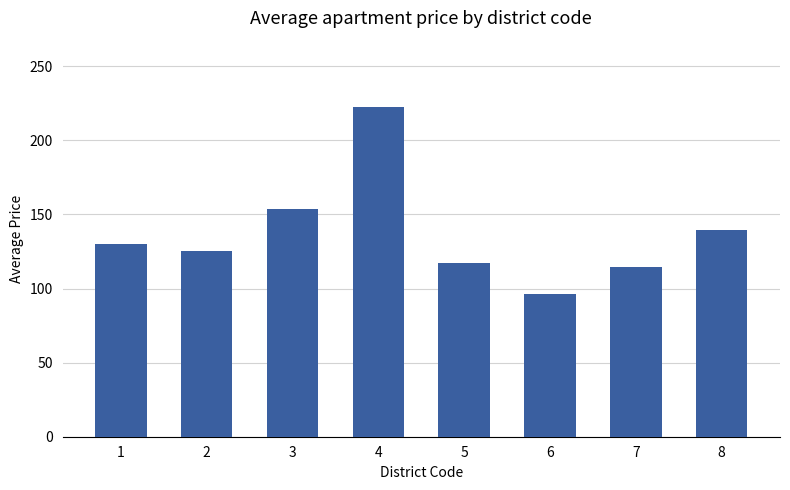

How many values exceed 129?

4